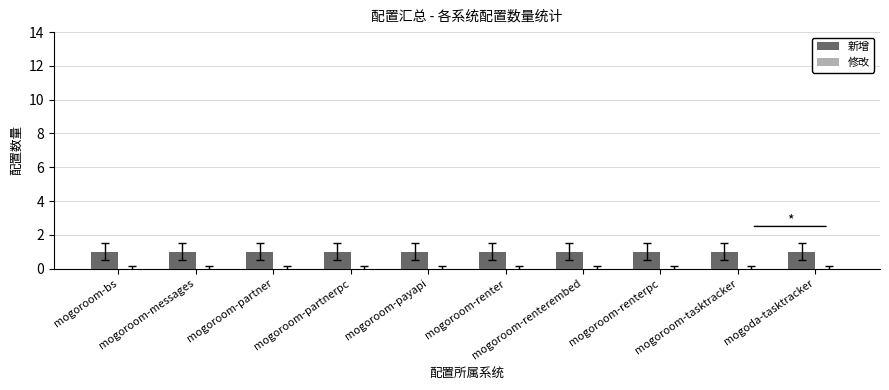

What is the greatest value displayed?

1